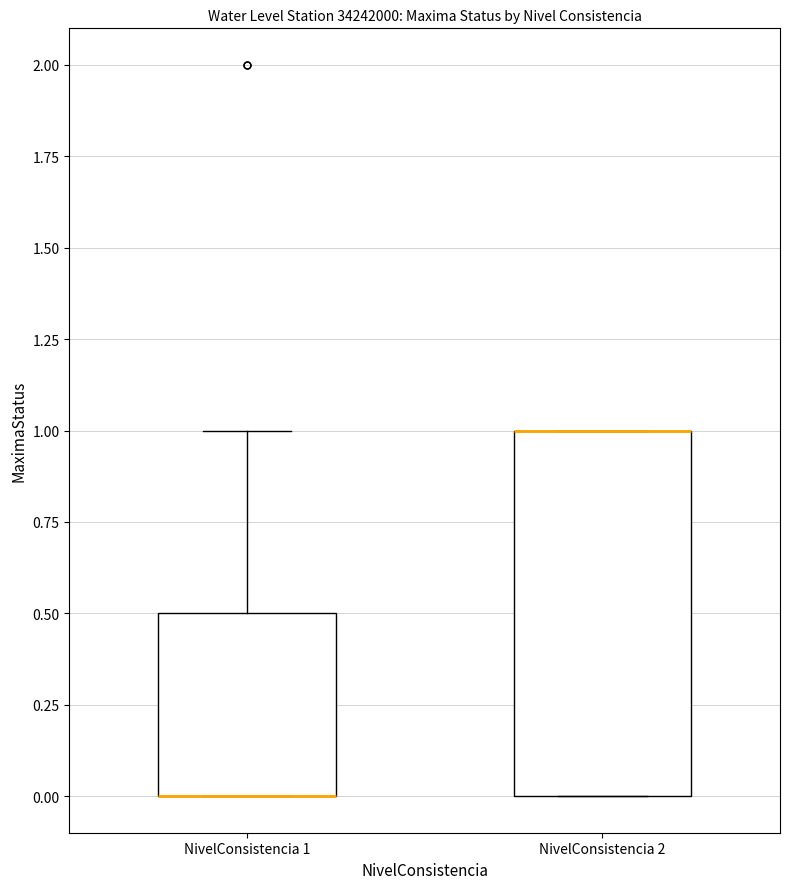

Where is the upper edge of the box for NivelConsistencia 2 on the y-axis? The values are not printed on the chart, so give them approximately, as read against the axis.

1.0